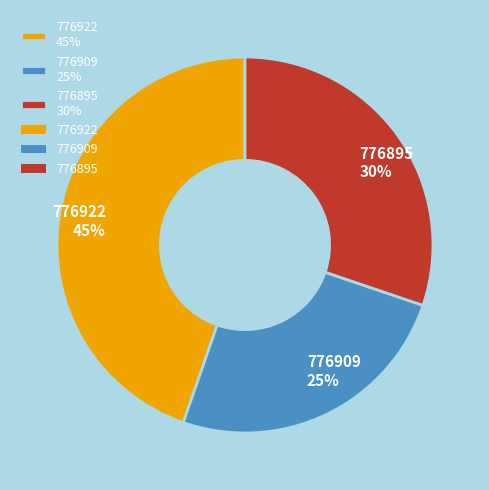

To the nearest percent, what percentage of the pie is 776909?

25%